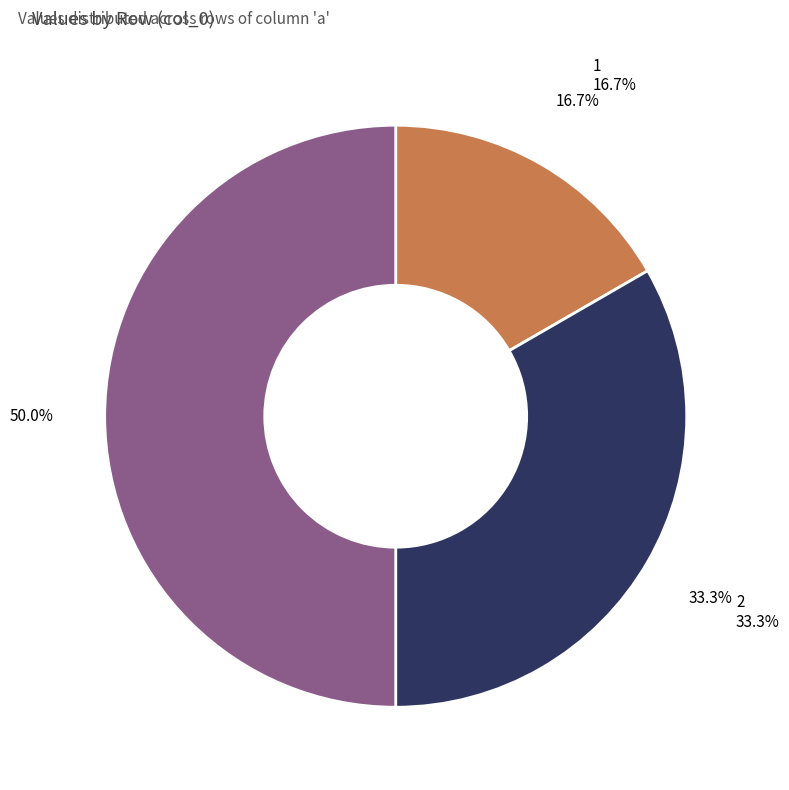

Does 1 account for over 50% of the chart?

No